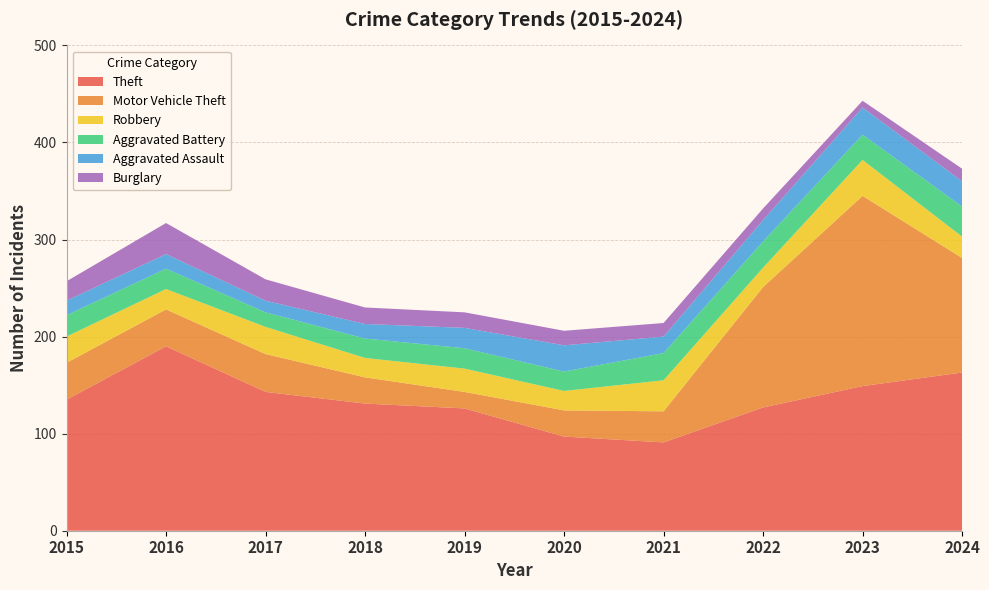

Reading left to right, what are all the values shown in this chart?

Theft: 135	190	143	131	126	97	91	127	149	163
Motor Vehicle Theft: 38	38	39	27	17	27	32	124	196	118
Robbery: 27	21	28	20	24	20	32	20	37	22
Aggravated Battery: 22	21	15	20	21	20	28	27	26	31
Aggravated Assault: 15	15	12	15	21	27	17	22	28	26
Burglary: 20	32	22	17	16	15	14	12	7	13